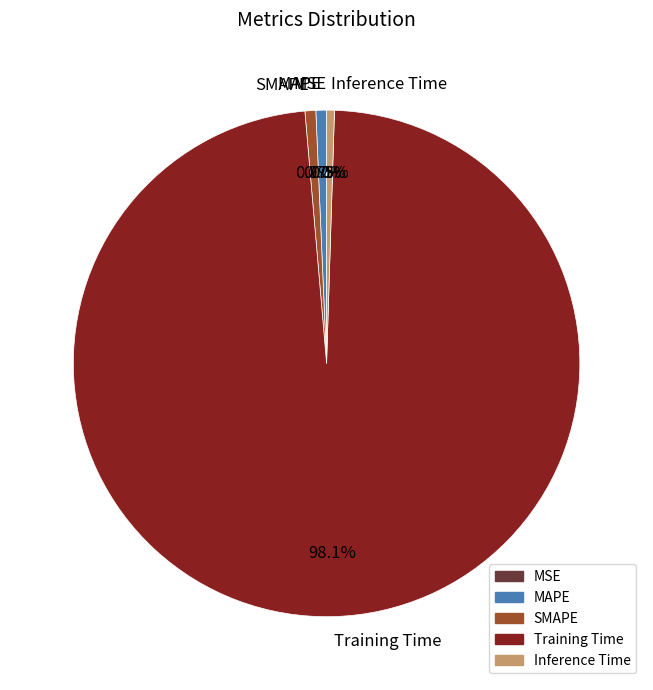

Combined, what portion of the pie is Inference Time and SMAPE?

1.2%